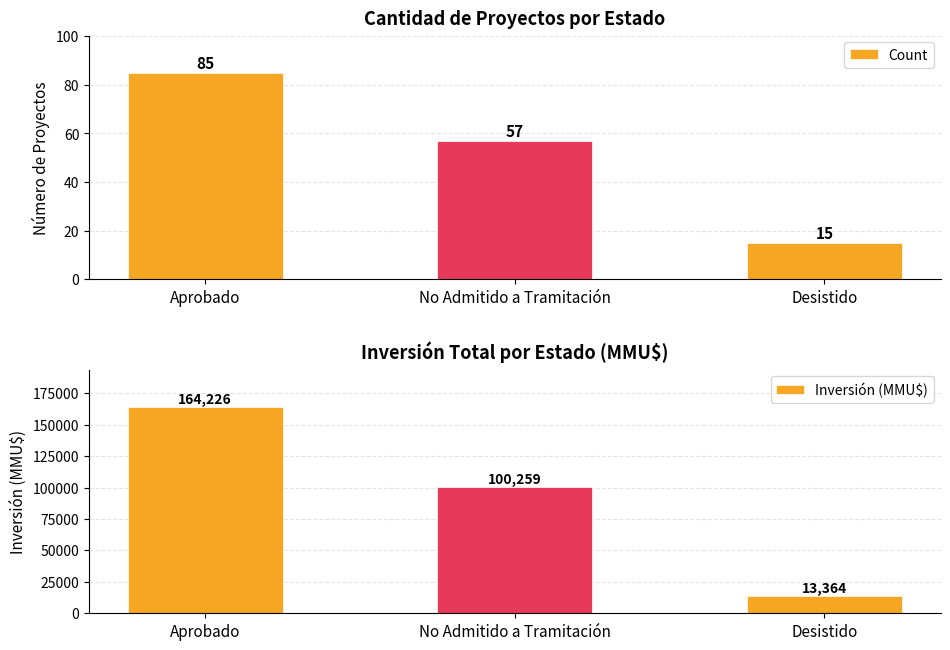

What is the minimum value for Inversión (MMU$)?

13364